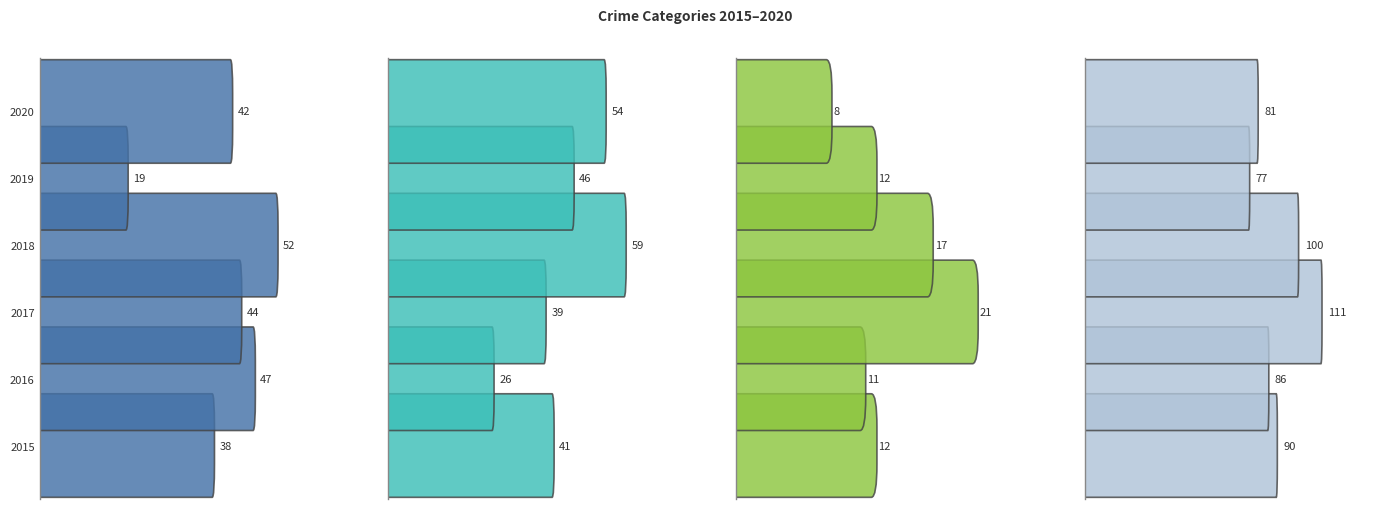

What are all the series names shown in the legend?

Aggravated Assault, Aggravated Battery, Criminal Sexual Assault, Robbery